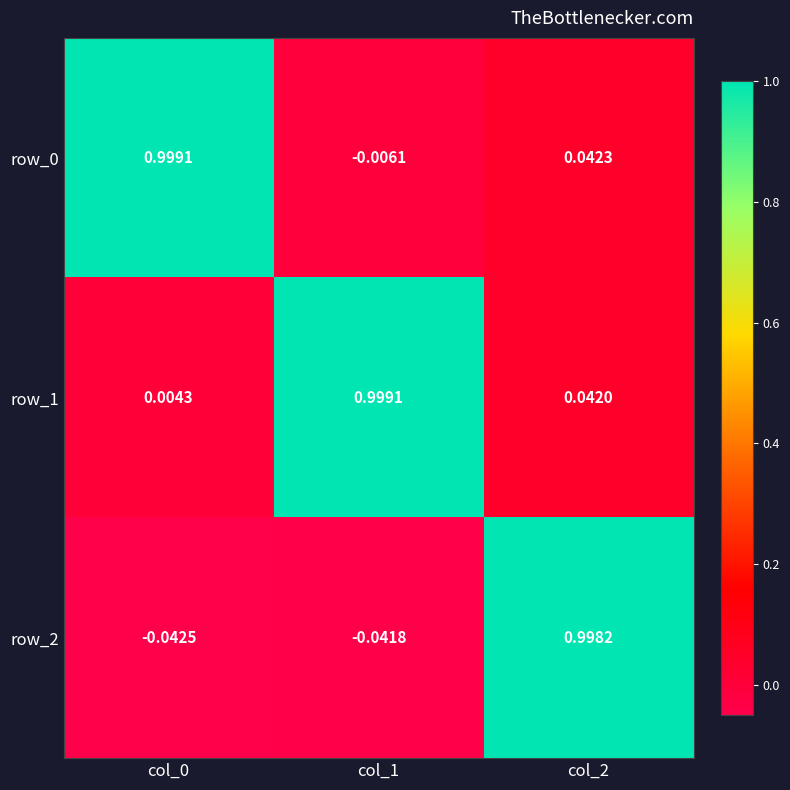

Where is row_0 nearest to the value 0?

col_1